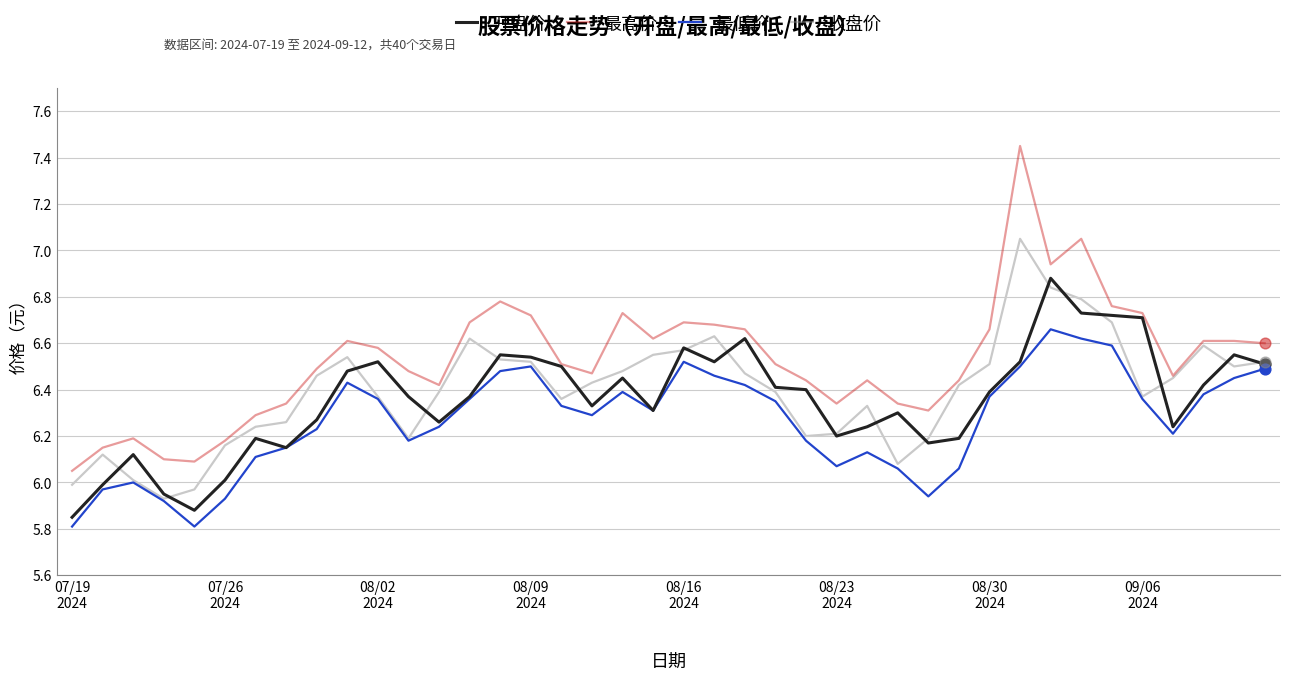

Which series has the largest total across all categories?

最高价